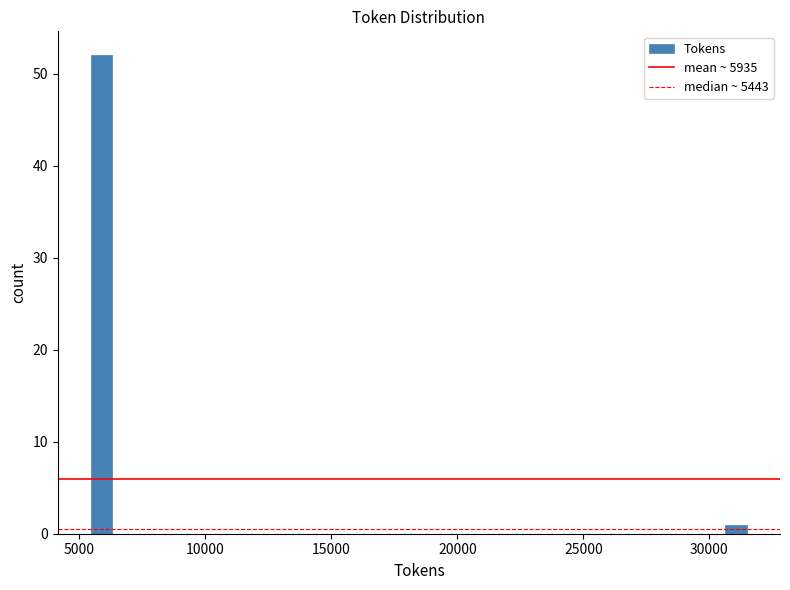

Read against the x-axis, roughly where is the centre of the tallest bar?

6000